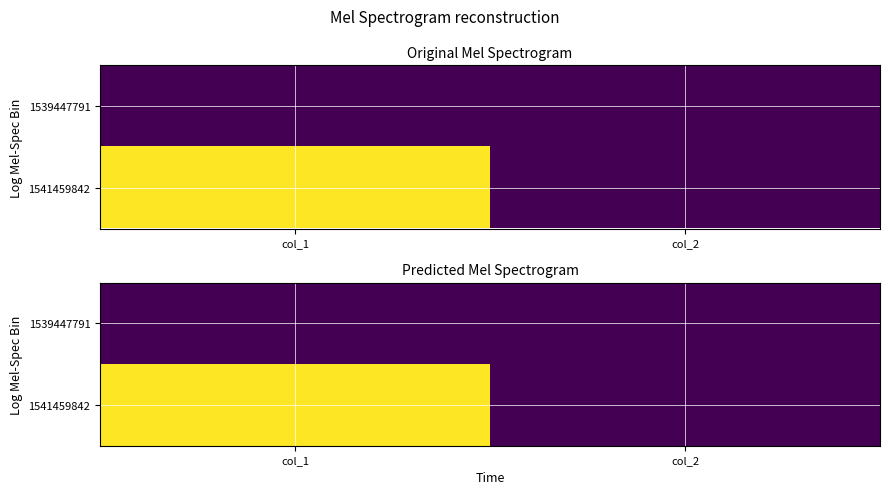

List the series in order of their overall mean, highest first.

1541459842, 1539447791